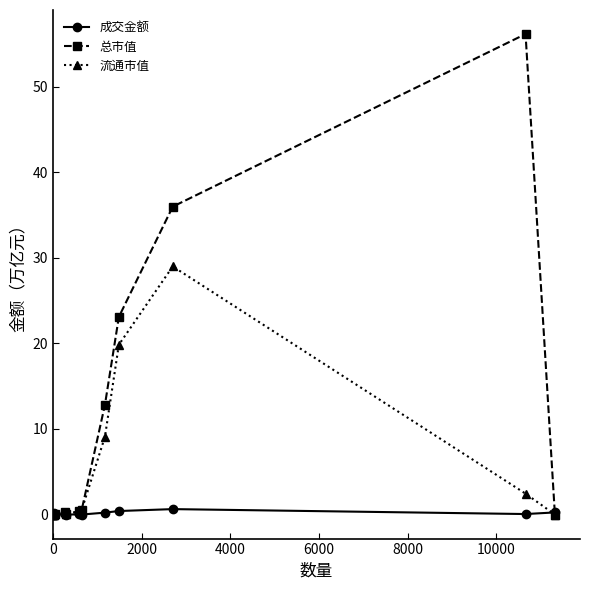

List the series in order of their overall mean, highest first.

总市值, 流通市值, 成交金额